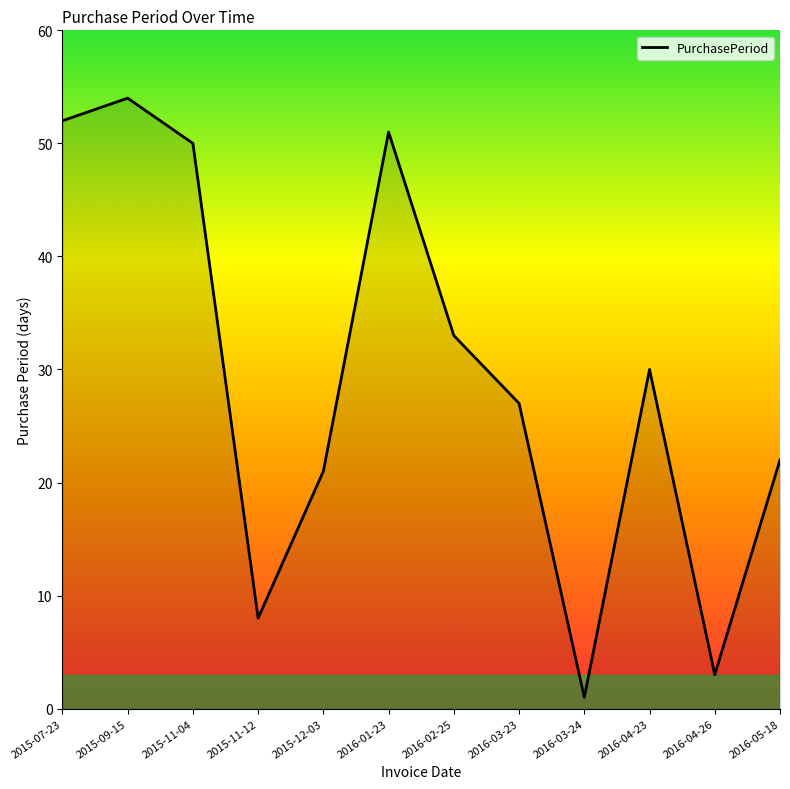

Reading left to right, what are all the values shown in this chart?

2015-07-23=52	2015-09-15=54	2015-11-04=50	2015-11-12=8	2015-12-03=21	2016-01-23=51	2016-02-25=33	2016-03-23=27	2016-03-24=1	2016-04-23=30	2016-04-26=3	2016-05-18=22